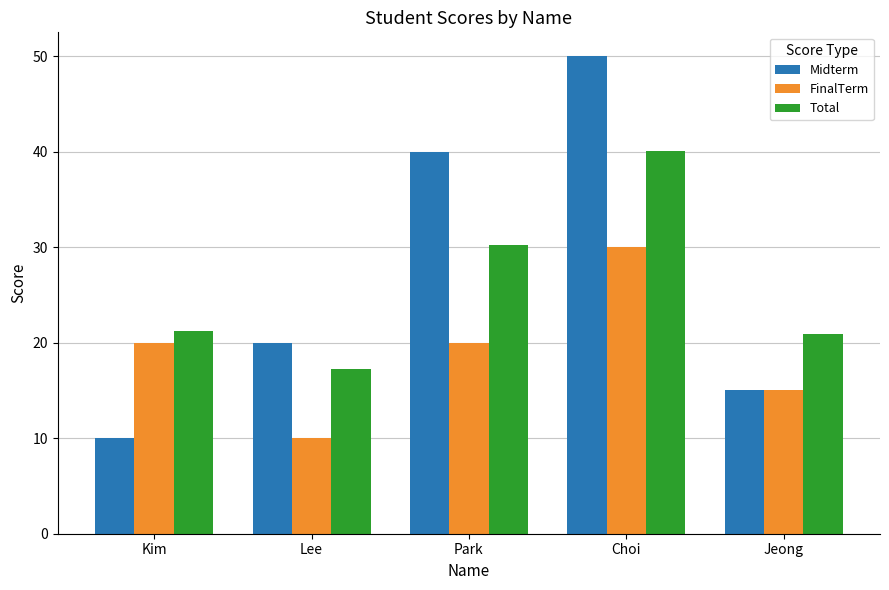

Rank the series at Lee from lowest to highest value.

FinalTerm, Total, Midterm